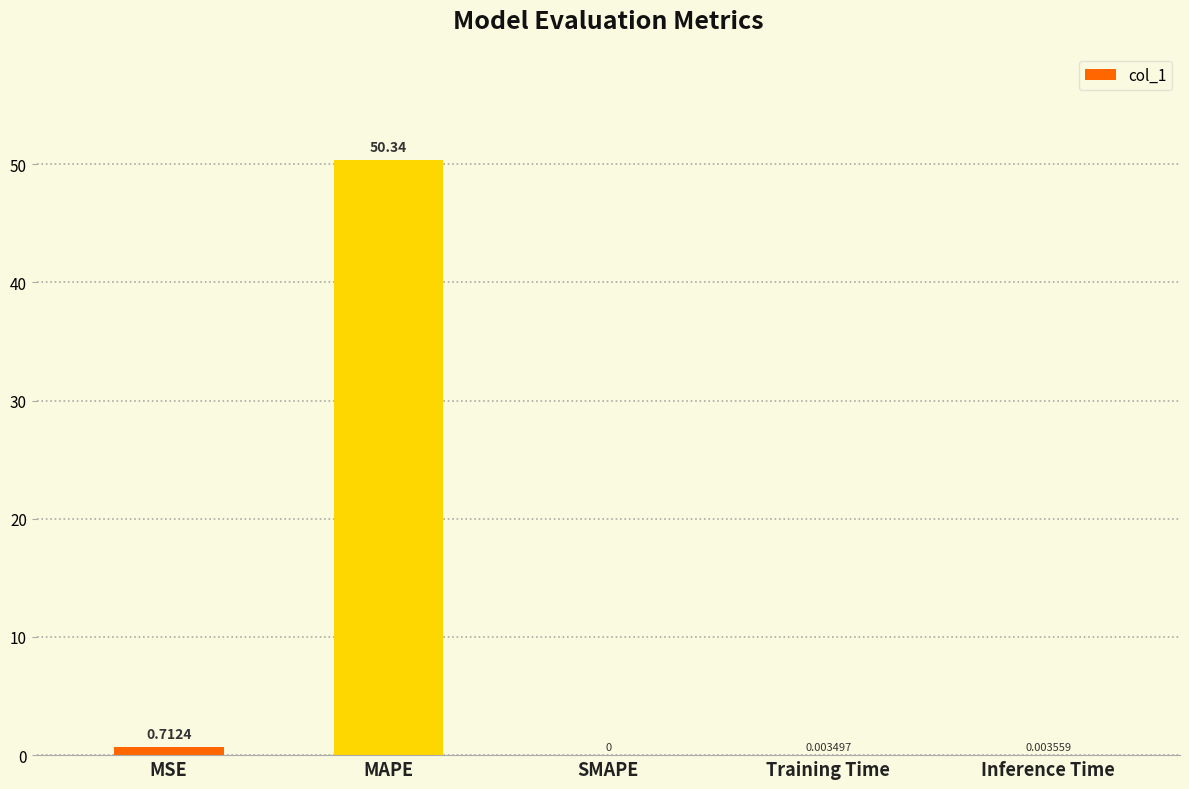

Which label corresponds to the largest value in the chart?

MAPE